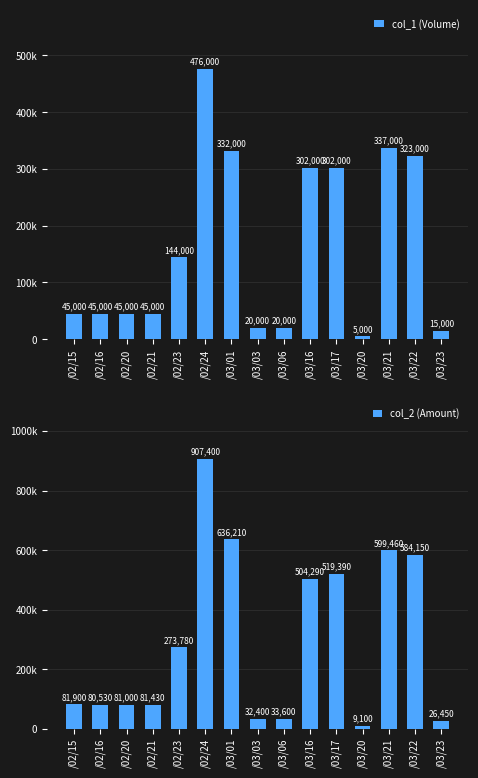

Rank the series by their maximum value, from lowest to highest.

col_1 (Volume), col_2 (Amount)